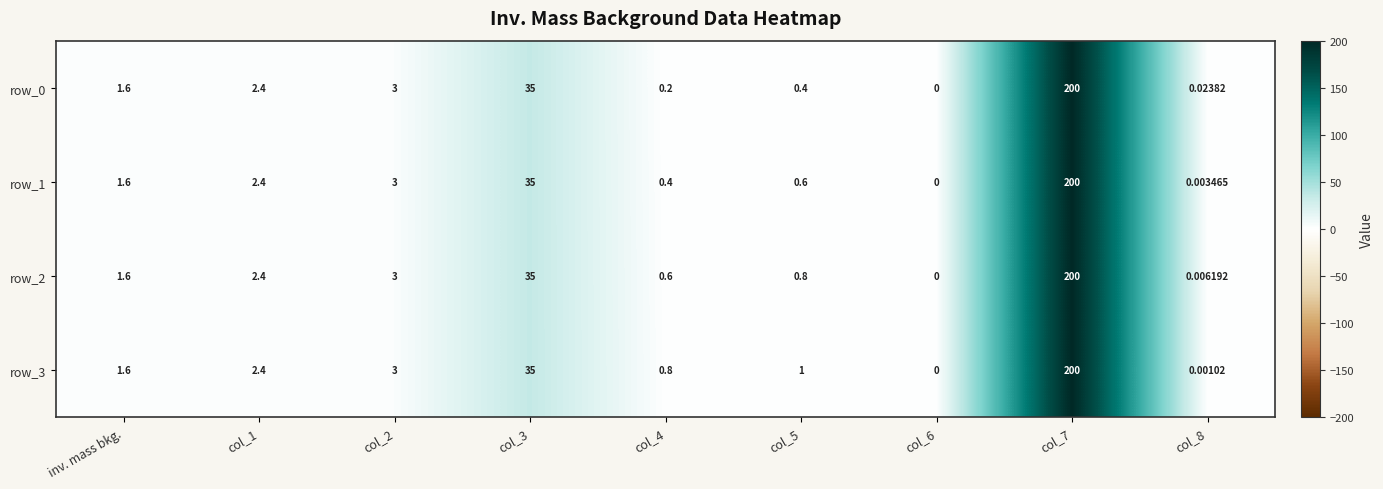

What is the total value across all series at inv. mass bkg.?

6.4